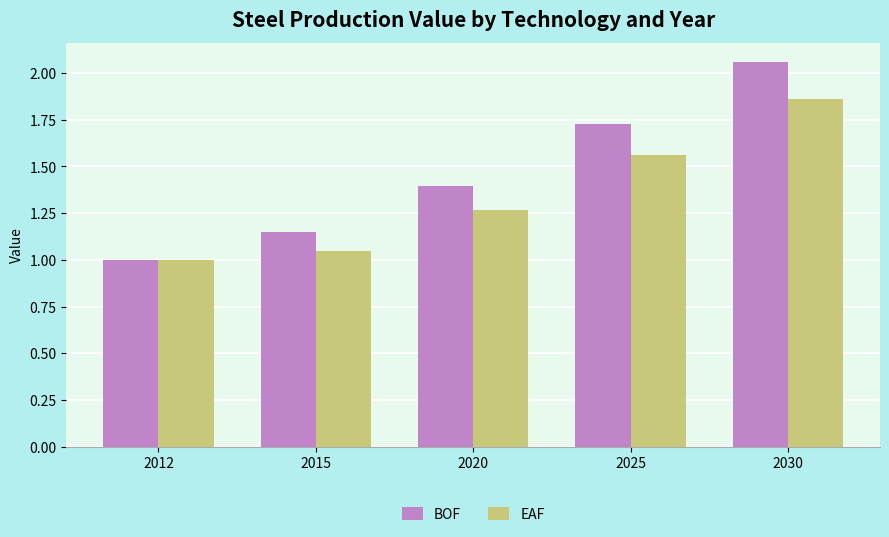

What is the total value across all series at 2025?

3.3